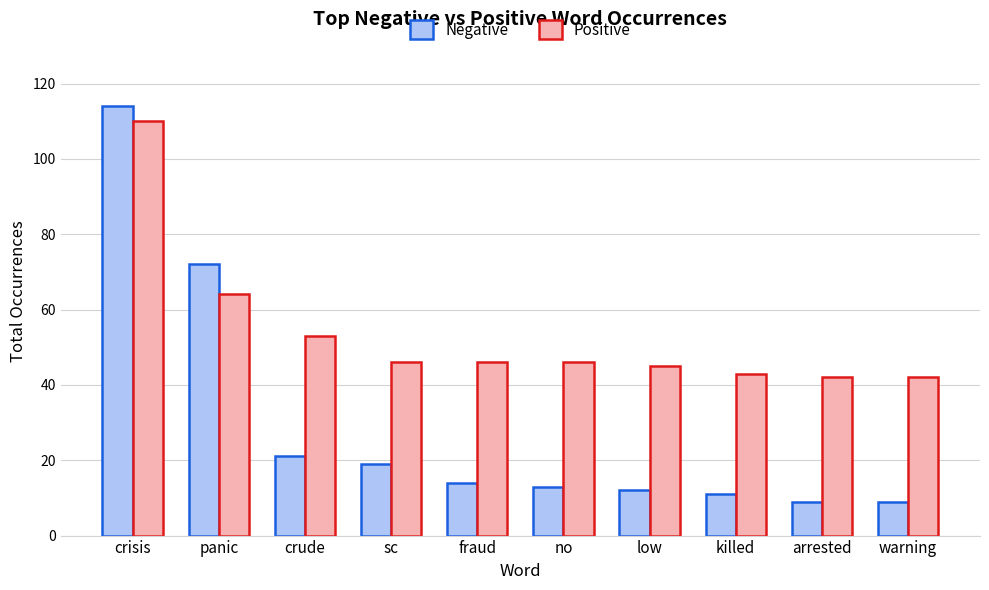

At which label does Negative first exceed 14?

crisis